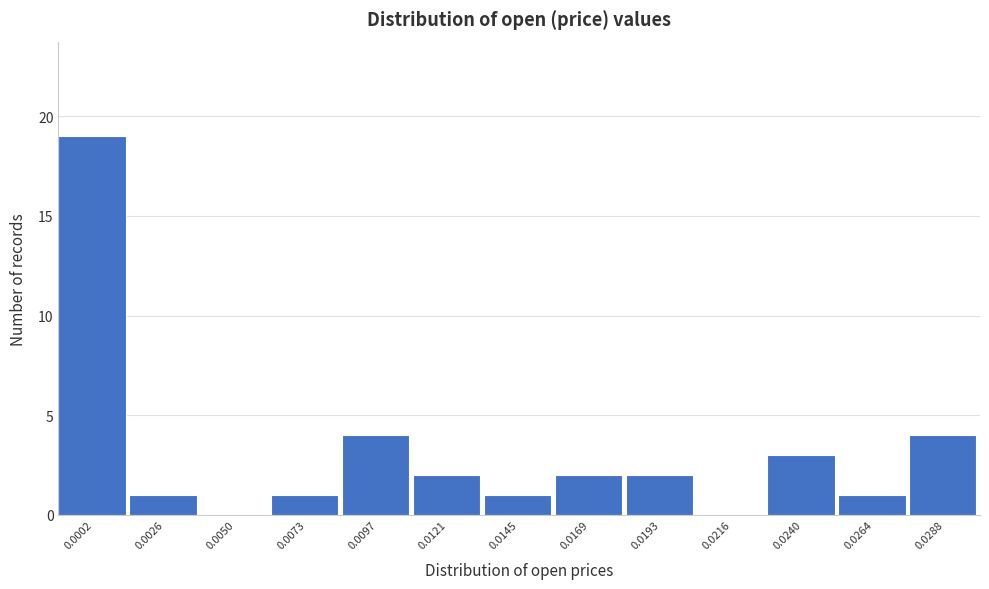

Reading left to right, transcribe all the data shown in this chart.

0.0002=19	0.0026=1	0.0050=0	0.0073=1	0.0097=4	0.0121=2	0.0145=1	0.0169=2	0.0193=2	0.0216=0	0.0240=3	0.0264=1	0.0288=4